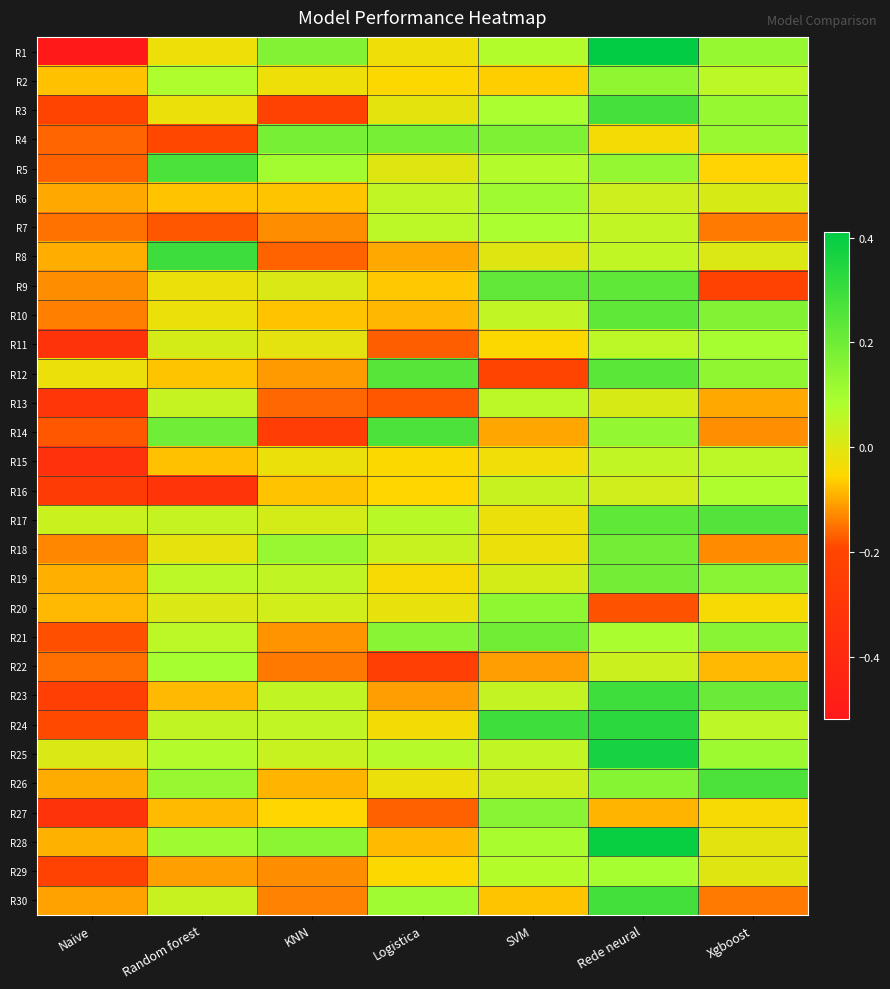

At which category is the sum across all series the highest?

Rede neural